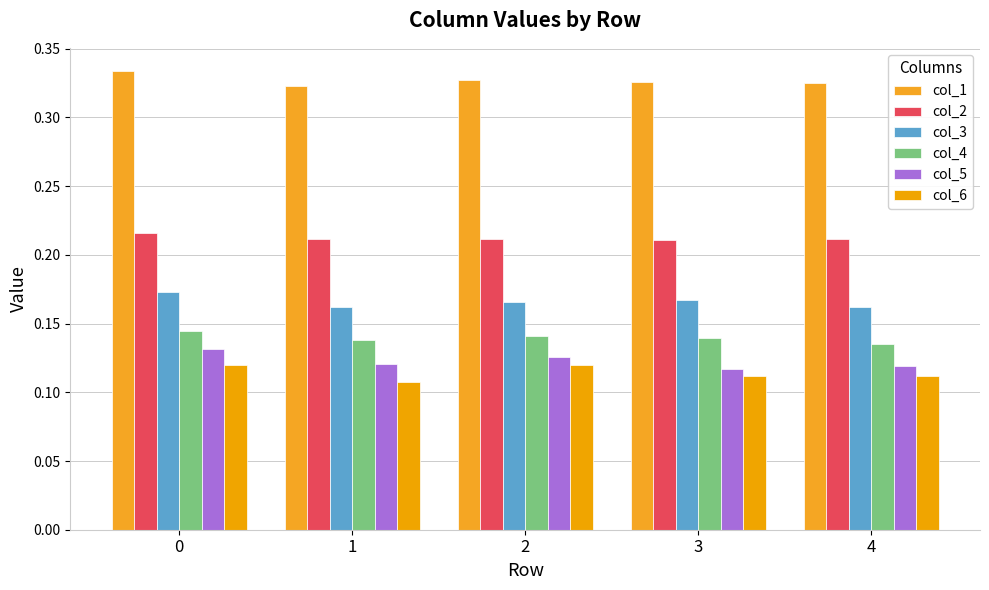

List the series in order of their peak value, highest first.

col_1, col_2, col_3, col_4, col_5, col_6